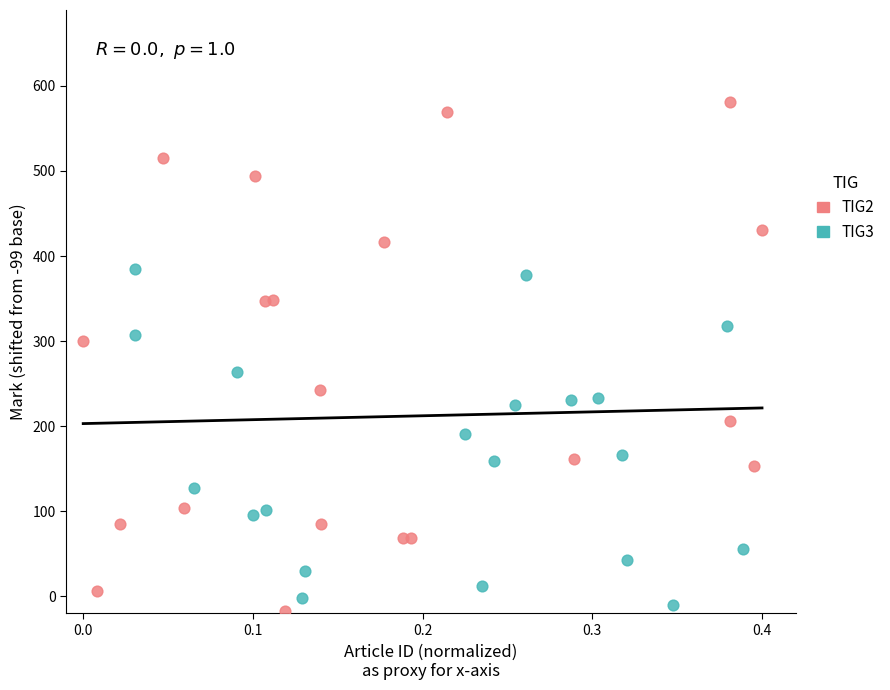

Which series reaches the minimum Y coordinate?

TIG2